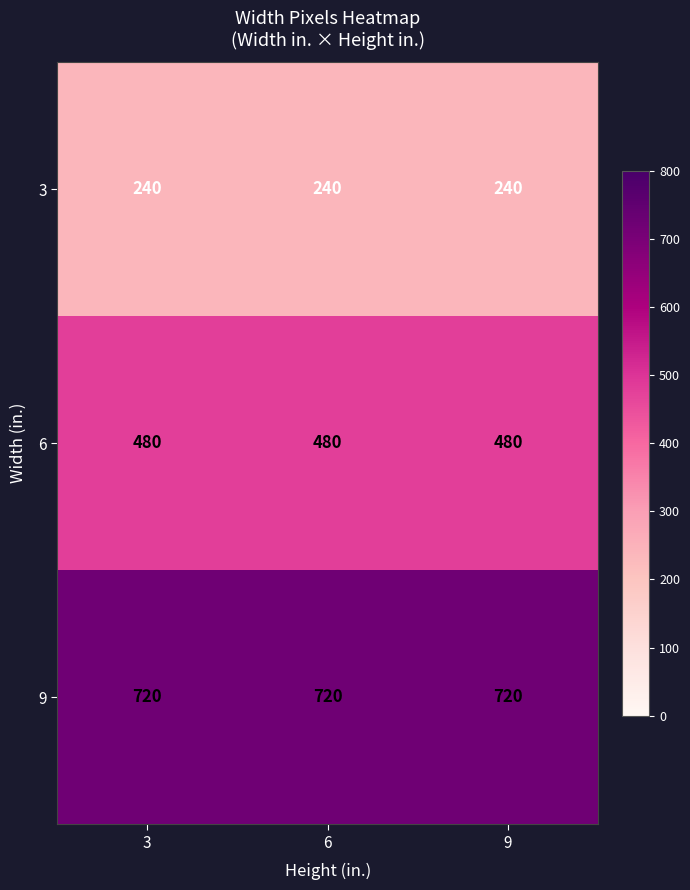

Count the number of data series in this chart.

3